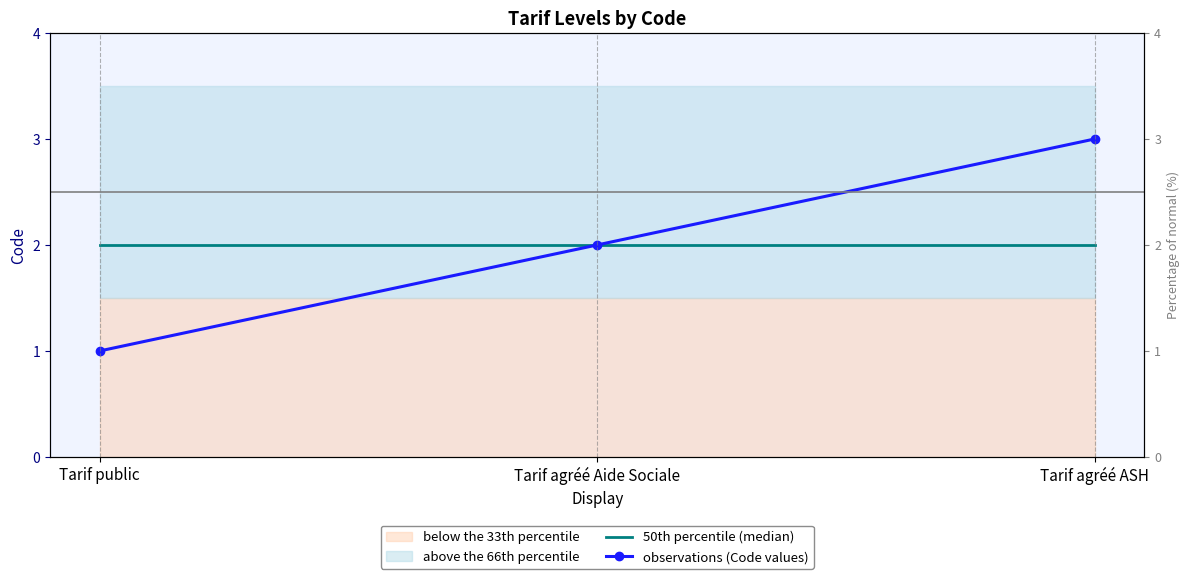

Which series has the largest total across all categories?

50th percentile (median)